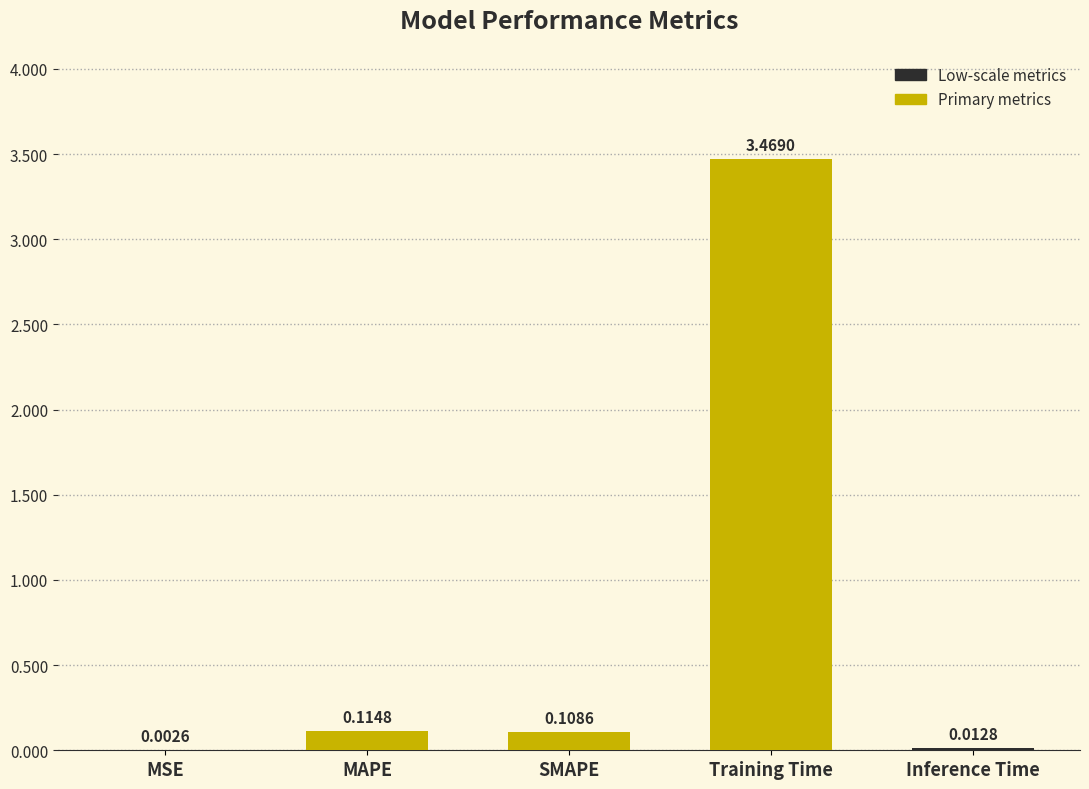

At which label is the value closest to 1?

MAPE